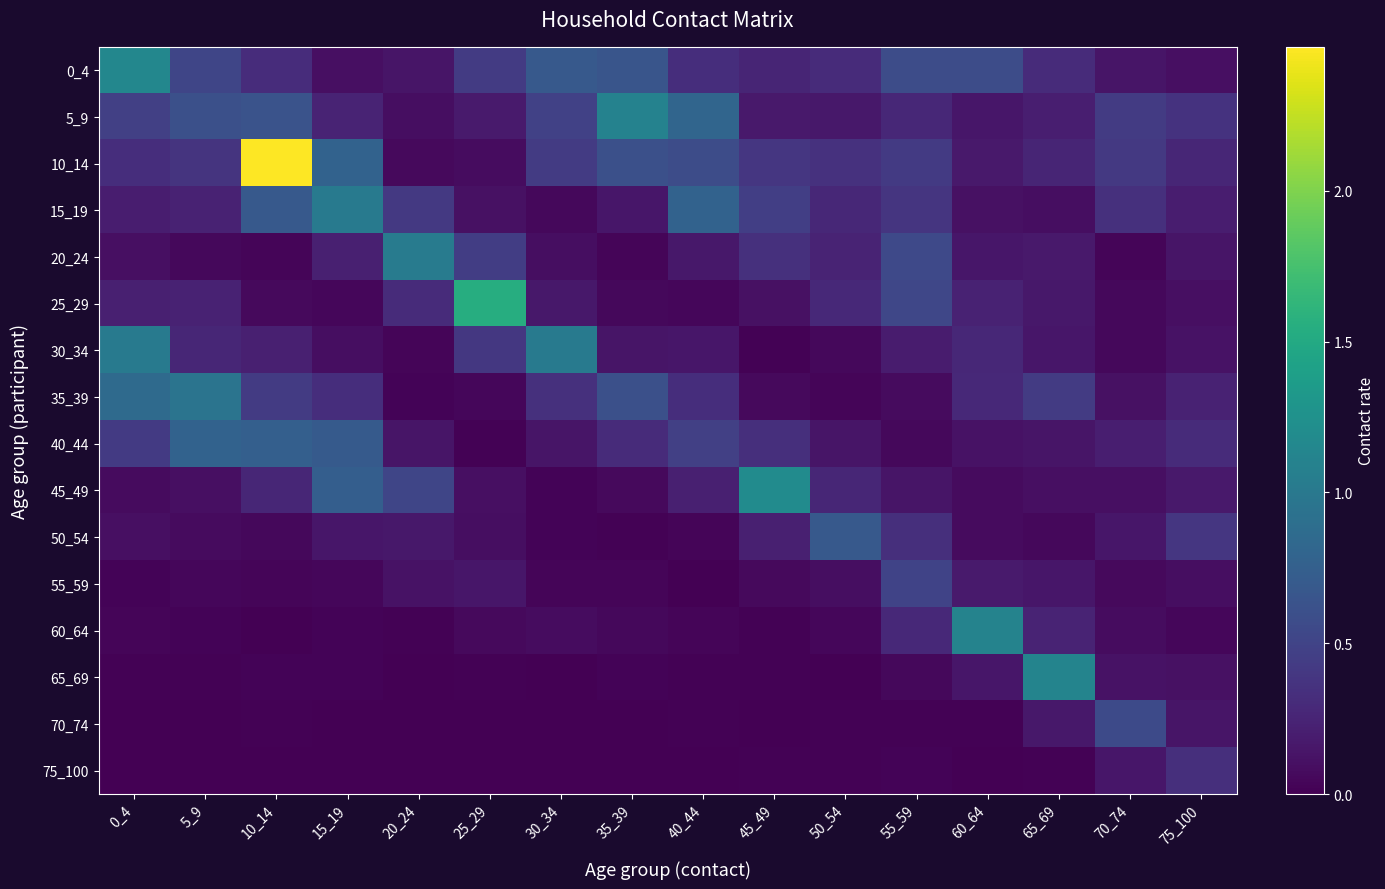

At which category does the chart reach its minimum across all series?

25_29